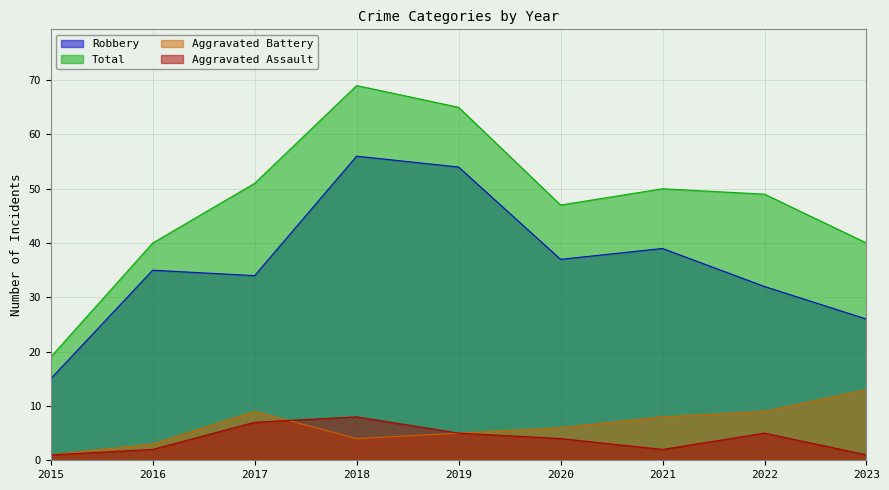

Where is the first local maximum for Robbery?

2016